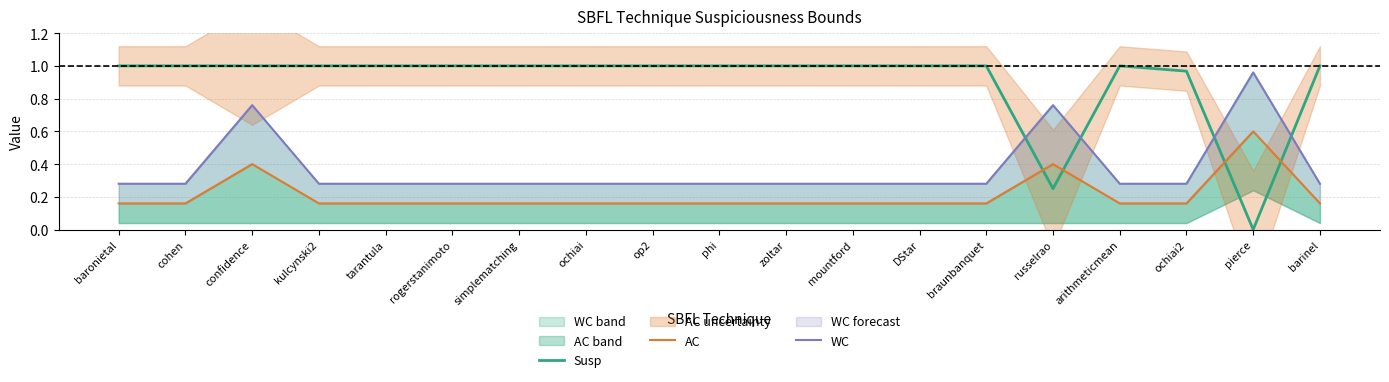

What is the lowest value of the AC series?

0.2